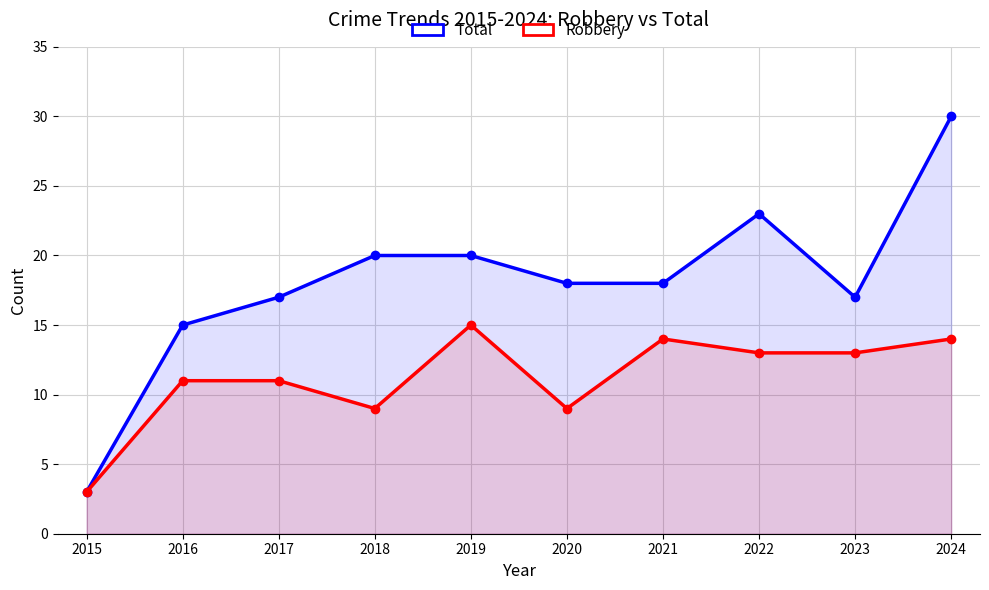

At which category does Robbery reach its first local peak?

2019